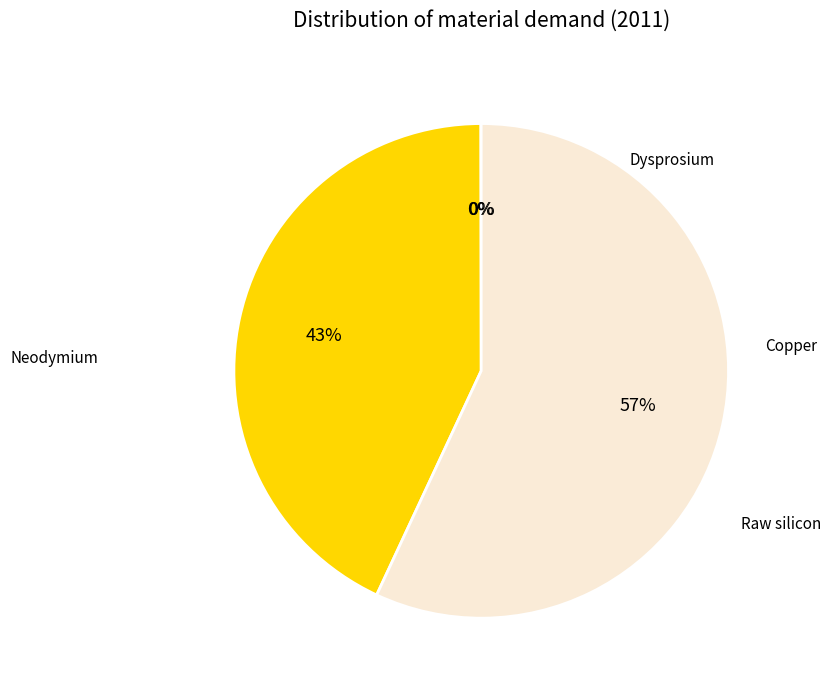

Does any single category account for the majority?

Yes